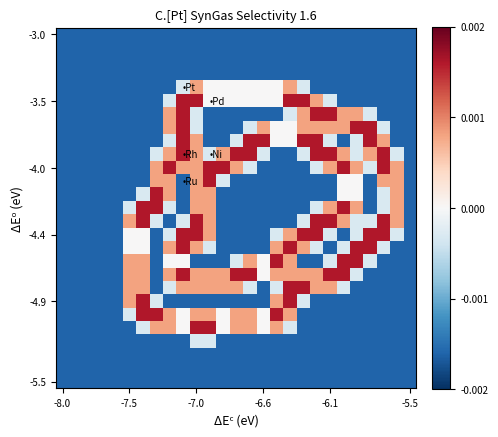

At which category does the chart reach its minimum across all series?

-8.0